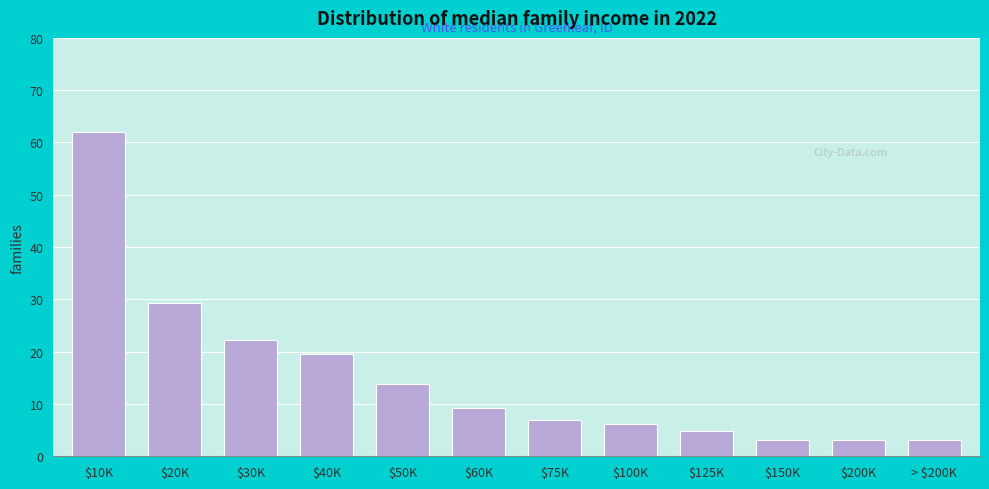

Reading right to left, list all the values displayed in this chart.

3.1	3.1	3.1	4.9	6.2	6.9	9.3	13.8	19.5	22.3	29.3	62.0